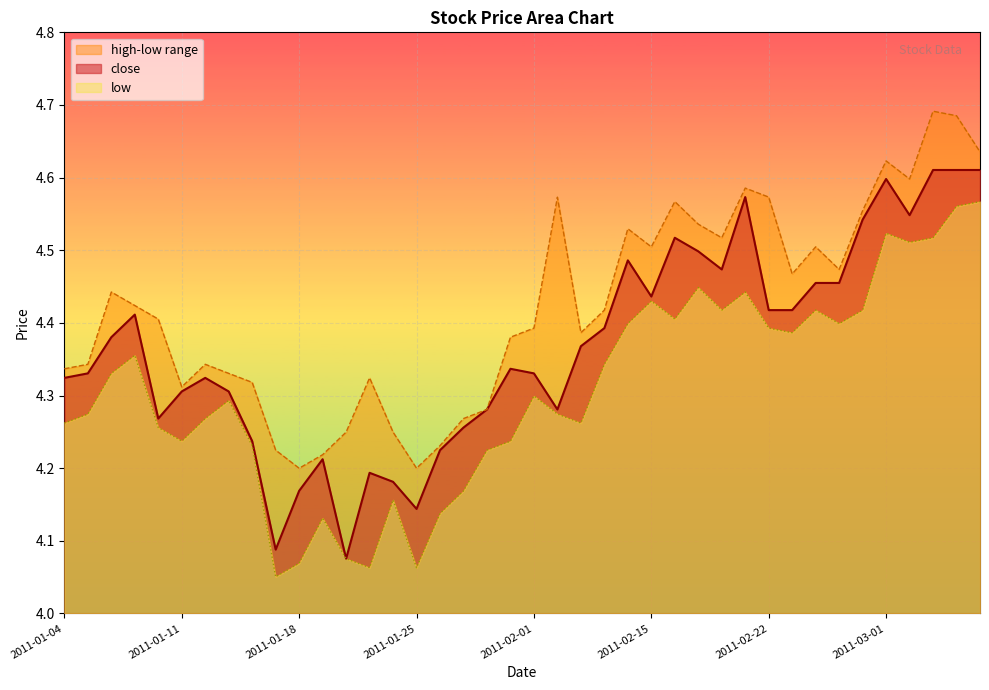

What is the difference between the second highest and second lowest values in the close series?

0.5